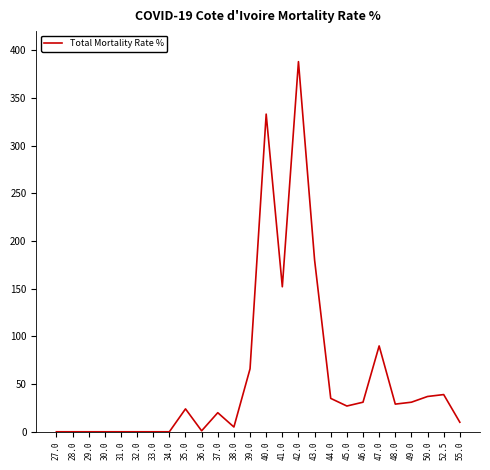

What is the difference between the maximum and minimum values?

388